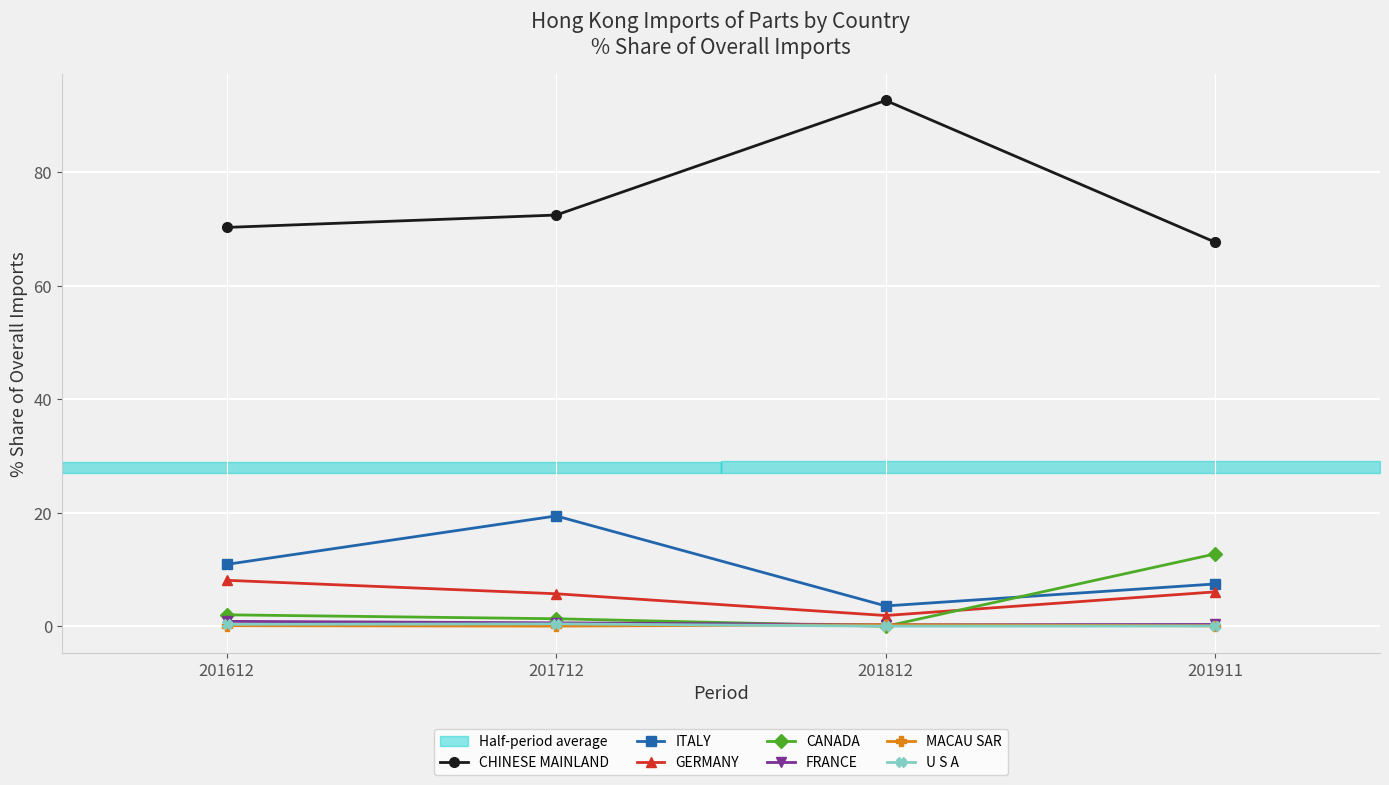

True or false: CHINESE MAINLAND and ITALY cross at least once.

False